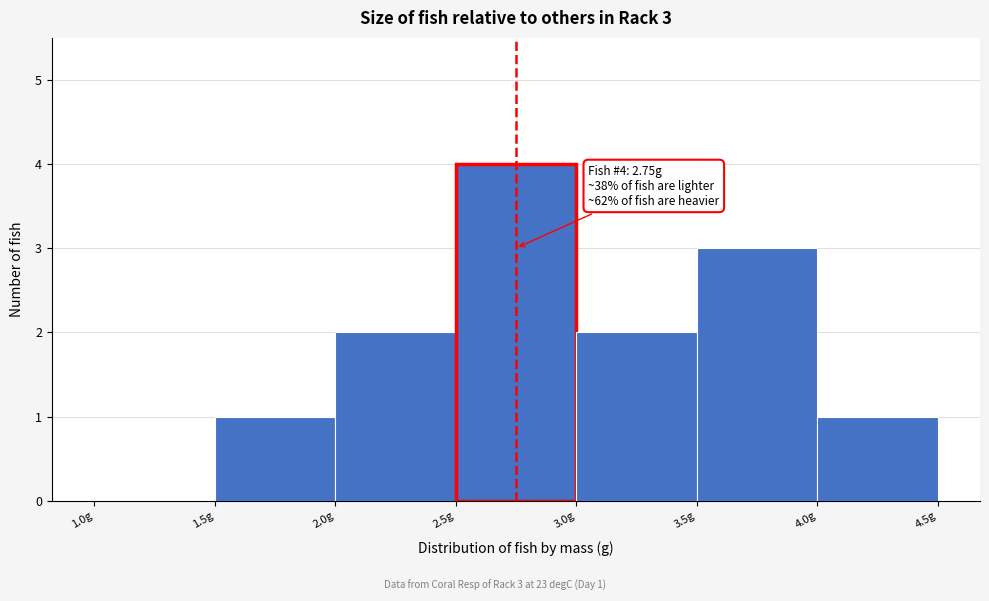

Which range on the x-axis has the tallest bar?

2.5 to 3.0